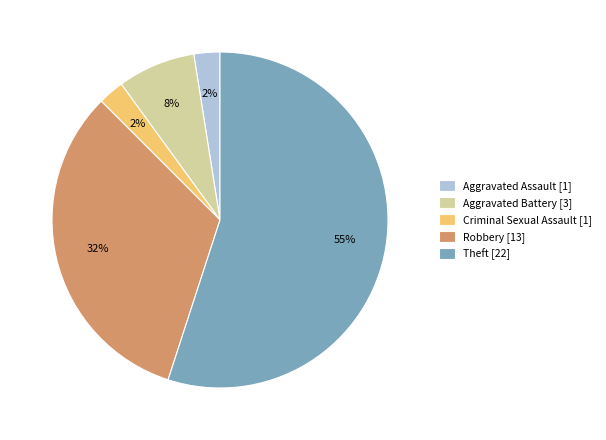

To the nearest percent, what is the average slice percentage?

20%